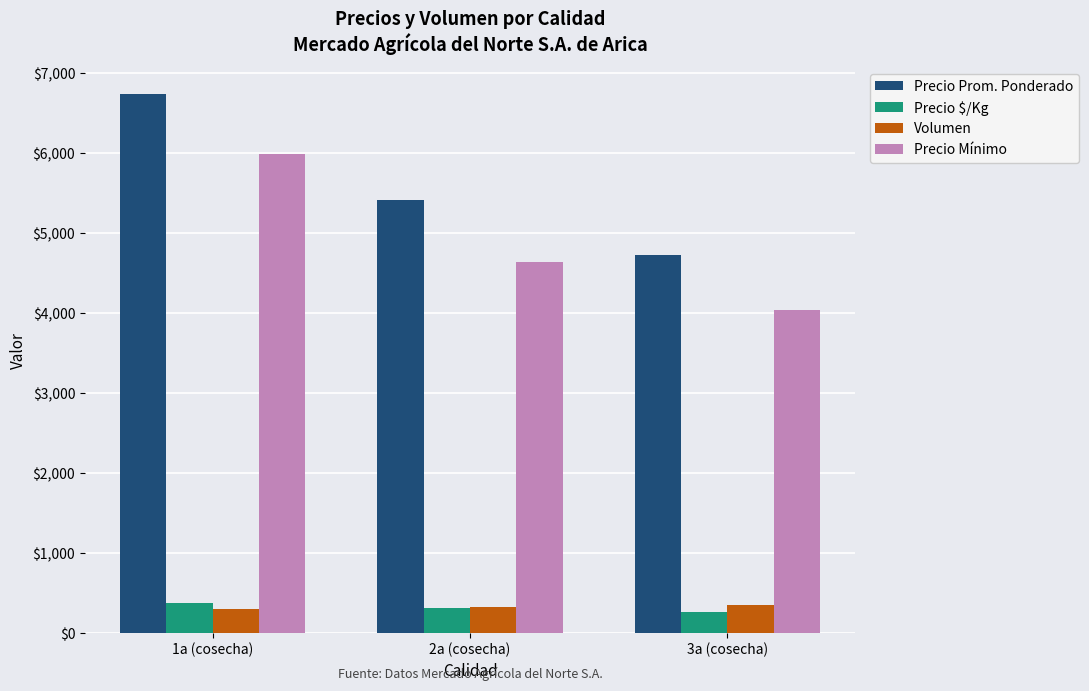

Which category has the lowest value in the Precio Prom. Ponderado series?

3a (cosecha)